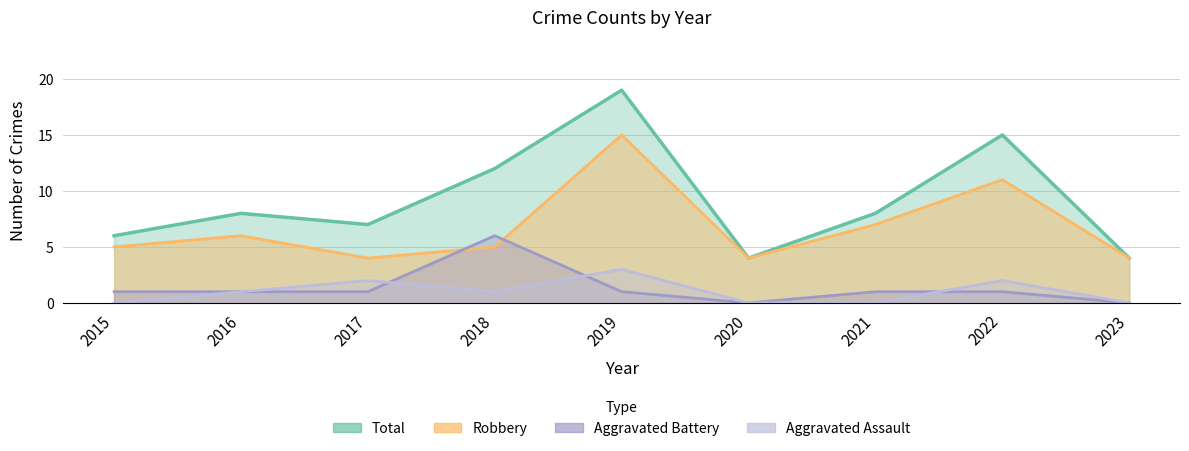

True or false: Total and Robbery cross at least once.

False